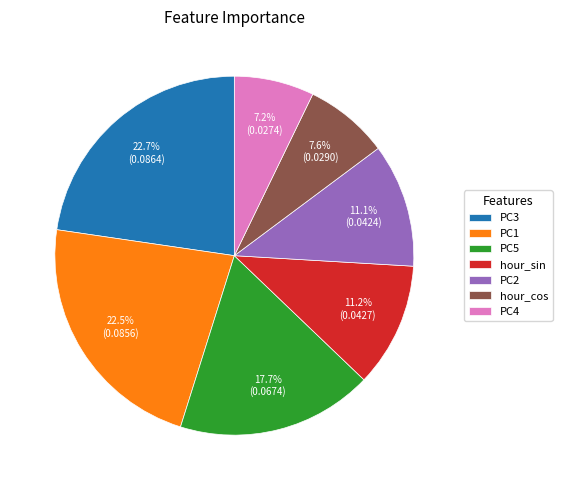

Between PC2 and PC3, which is larger?

PC3